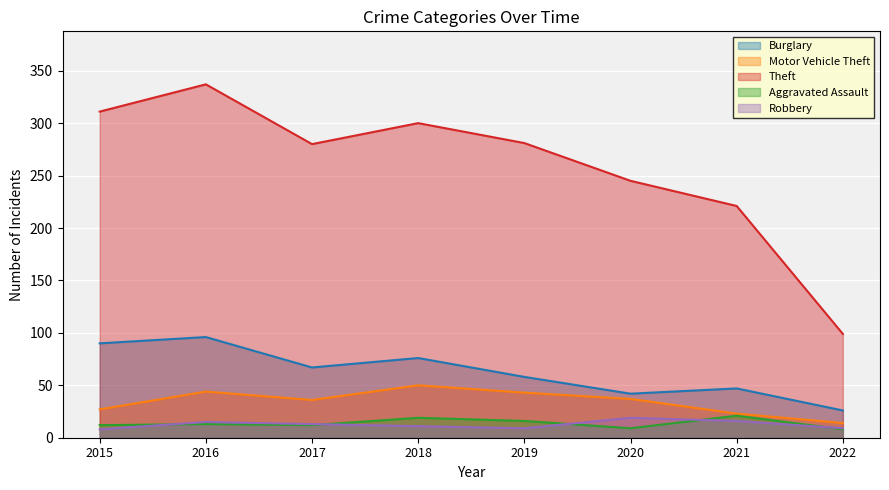

What is the spread (max minus min) of values at 2022?

91